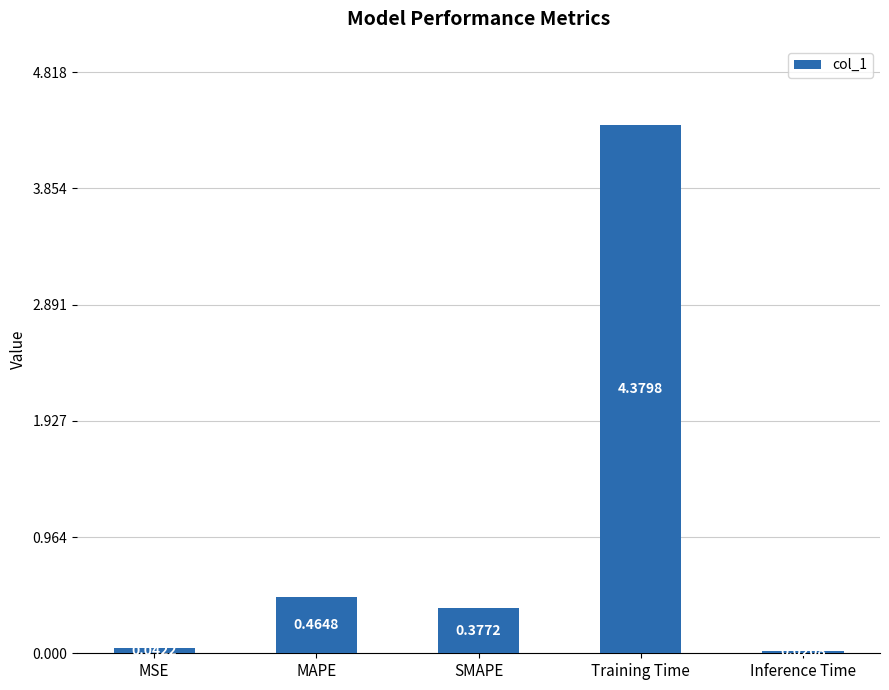

Which label corresponds to the largest value in the chart?

Training Time